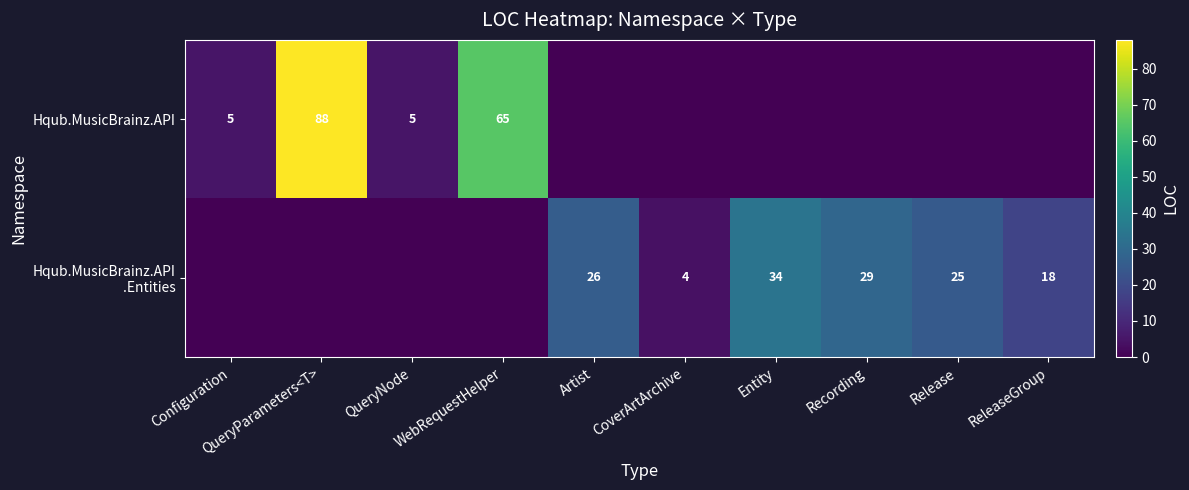

True or false: Hqub.MusicBrainz.API has a value of 1 at QueryNode.

False